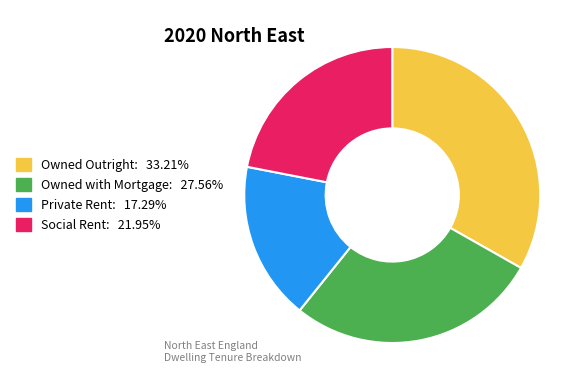

Is there a majority slice in this chart?

No